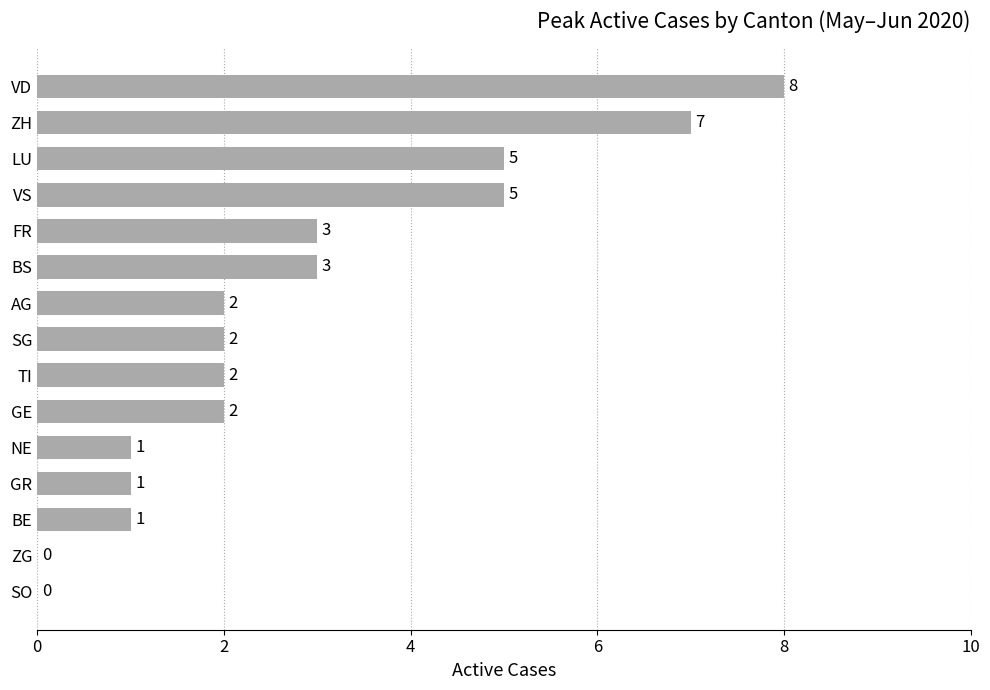

Count the values in the range 1 to 5.

11